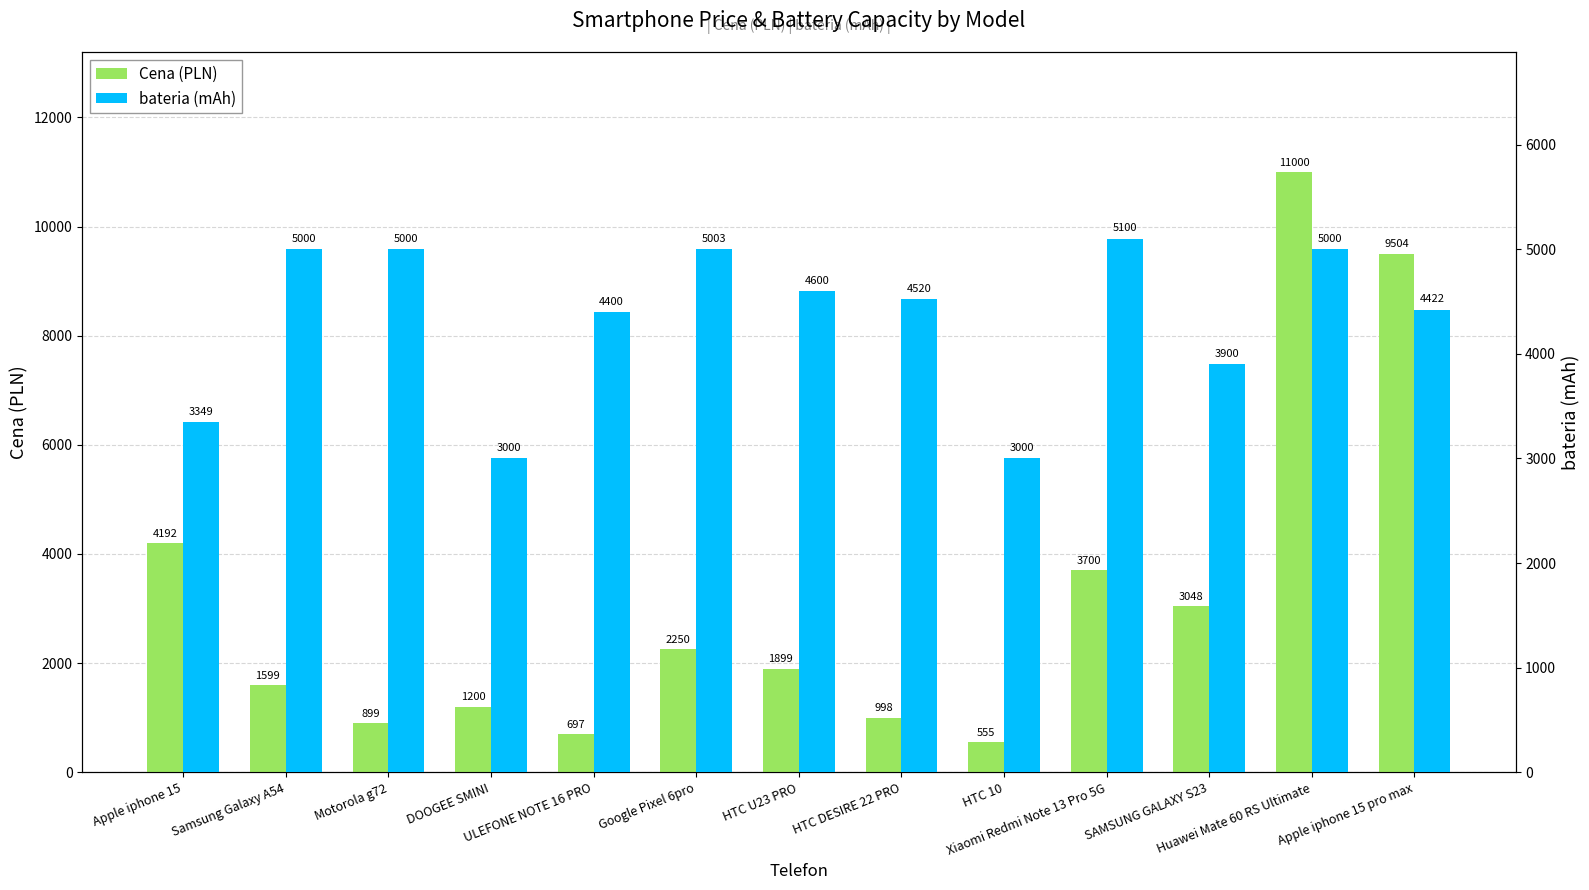

What is the total value across all series at SAMSUNG GALAXY S23?

6948.0